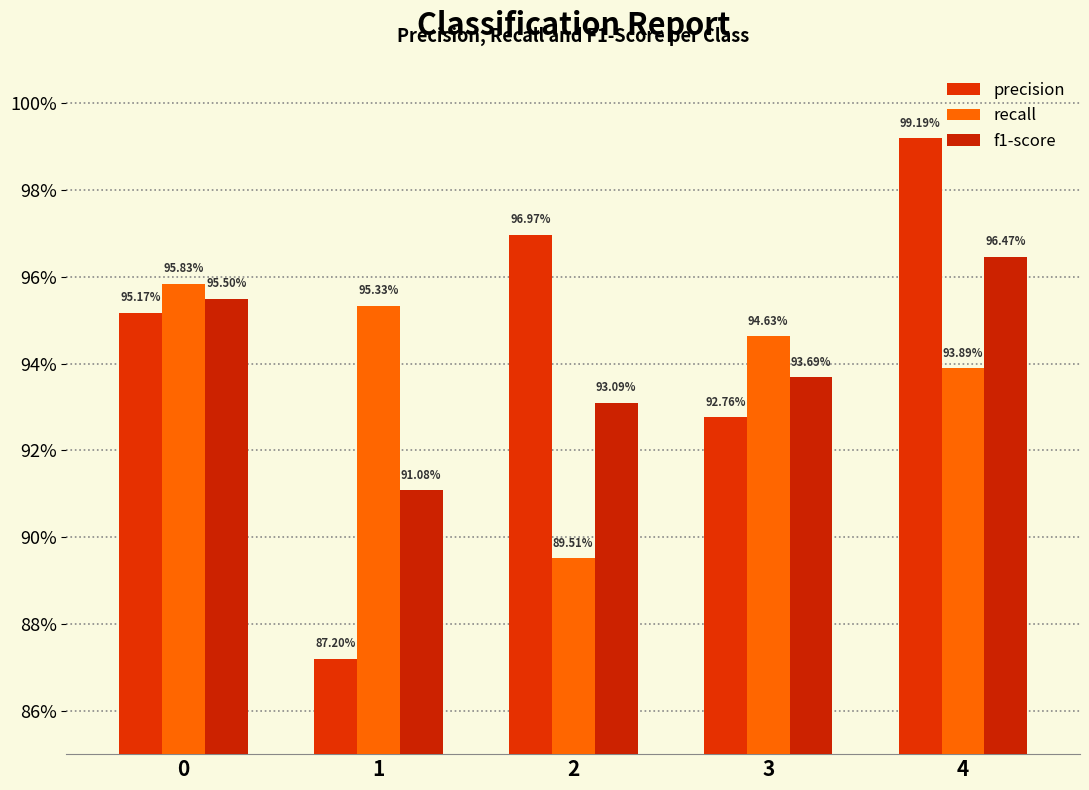

Are the bars grouped side by side (vs. stacked)?

Yes